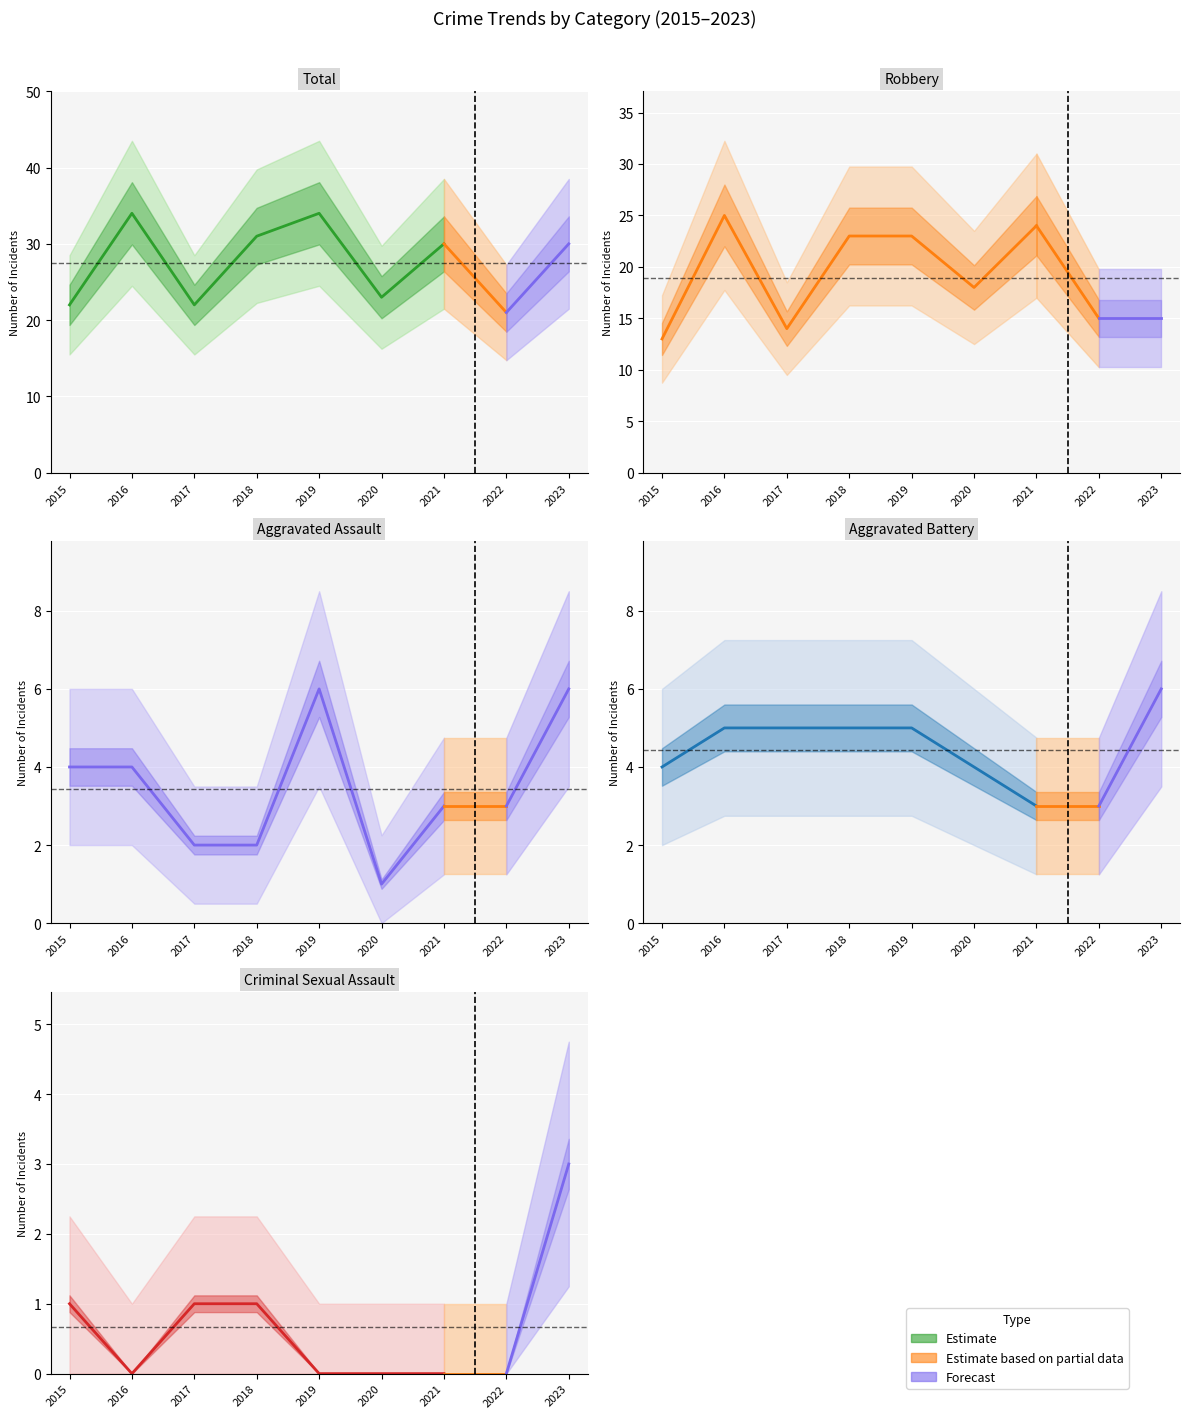

What value does the Robbery series have at 2020?

18